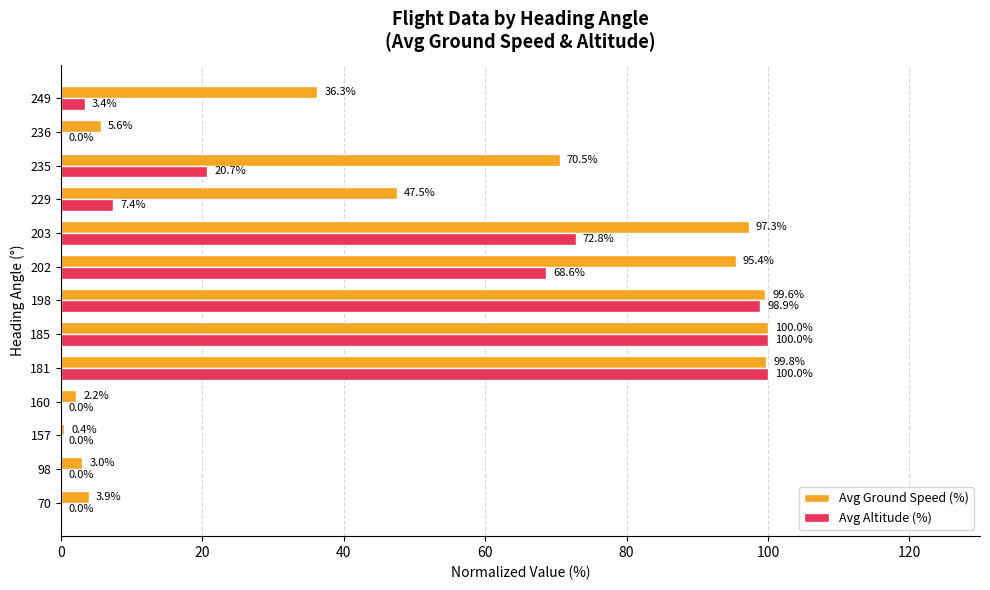

Between 203 and 236, which series saw the biggest shift?

Avg Ground Speed (%)